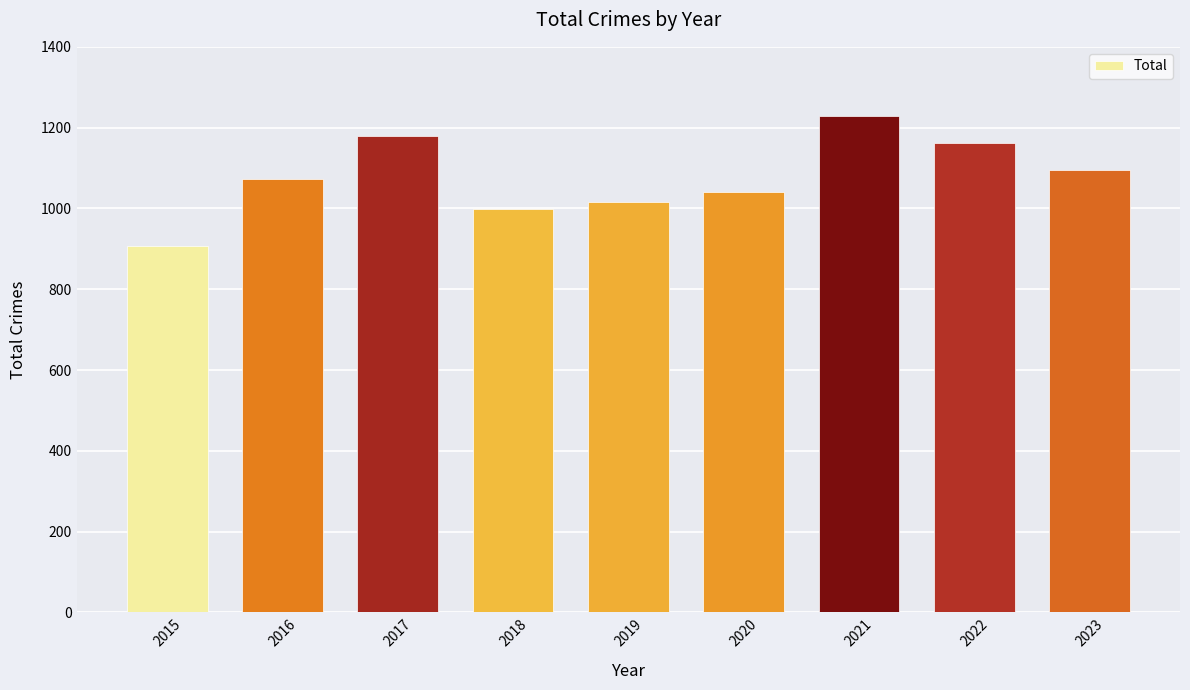

List the labels in order of value, smallest first.

2015, 2018, 2019, 2020, 2016, 2023, 2022, 2017, 2021